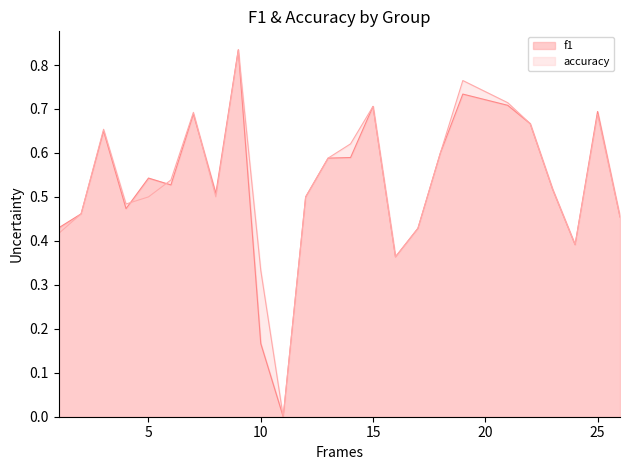

The value of accuracy at 10 is 0.5. True or false?

False